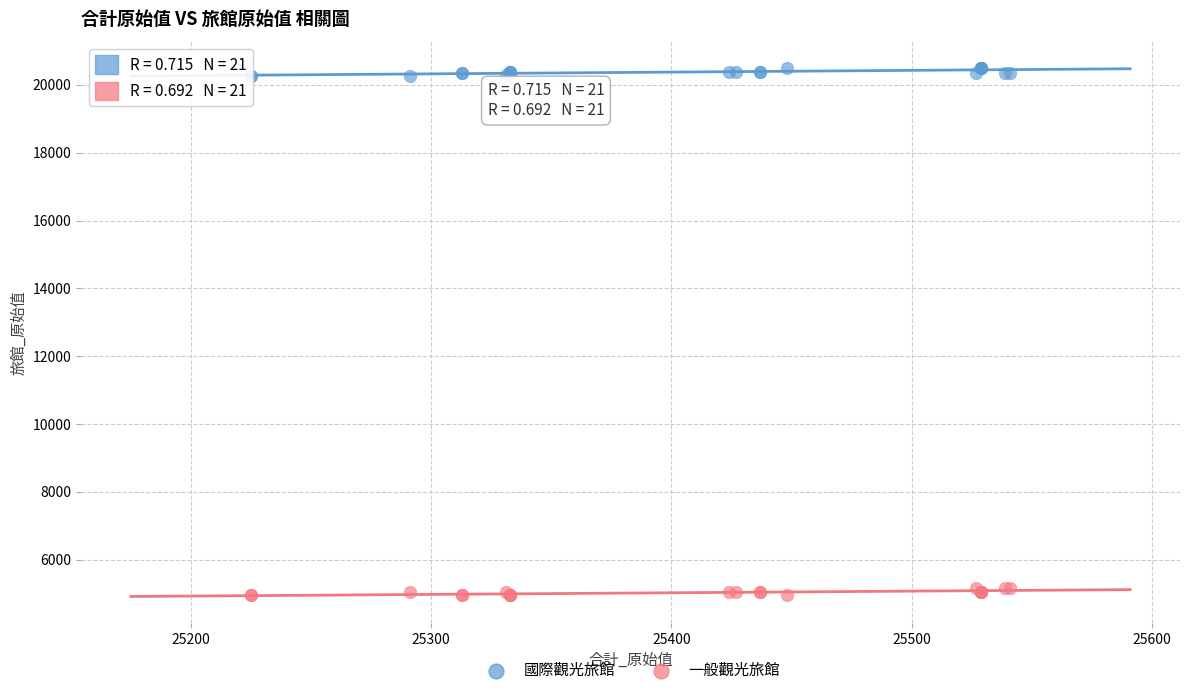

What is the X range (max minus min) for the scatter plot?

316